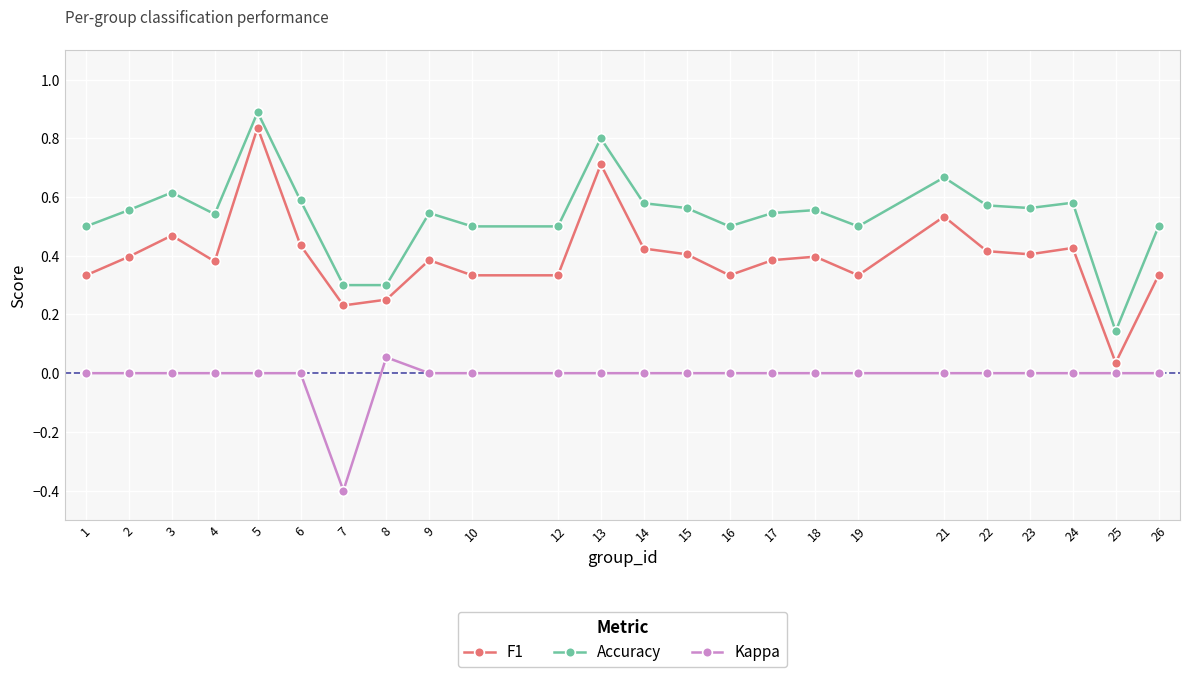

What is the sum of all Kappa values?

-0.3